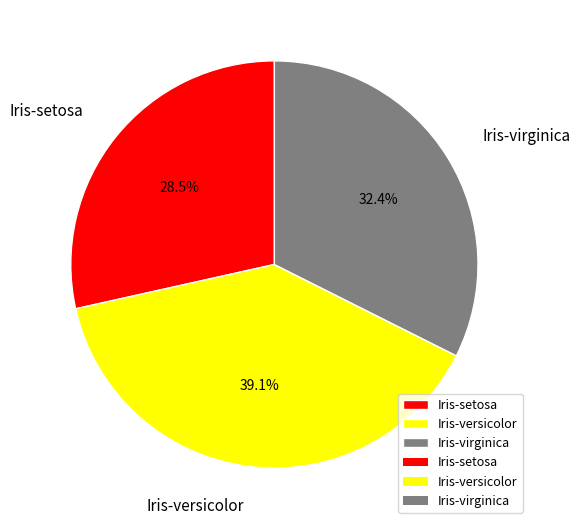

What portion of the pie excludes Iris-versicolor?

60.9%